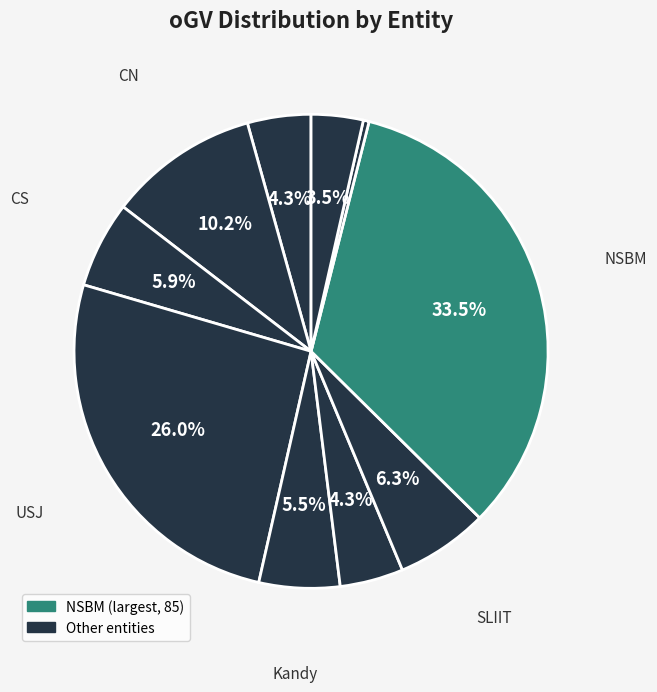

Rank the categories by value from highest to lowest.

NSBM, USJ, CN, SLIIT, CS, Kandy, CC, Ruhuna, Rajarata, NIBM